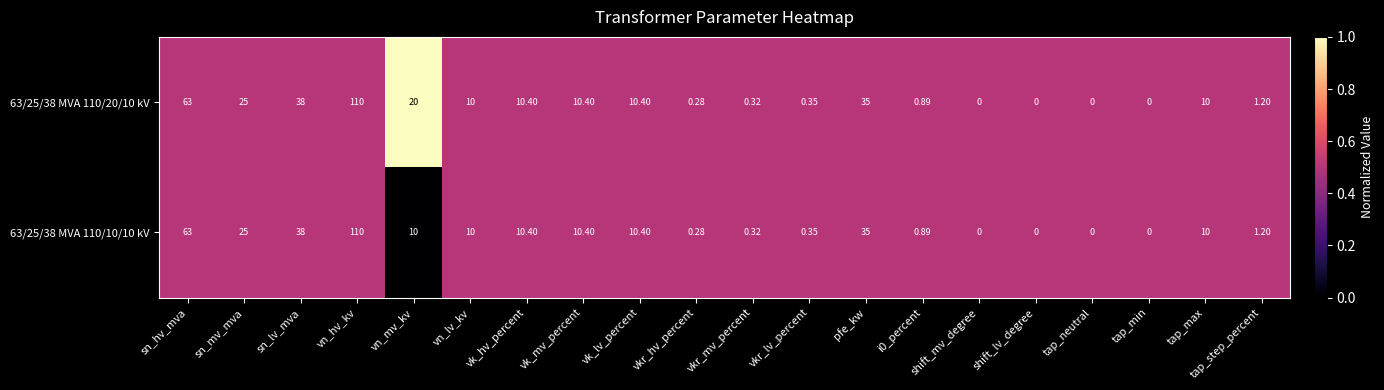

Which label corresponds to the largest value in the chart?

vn_hv_kv